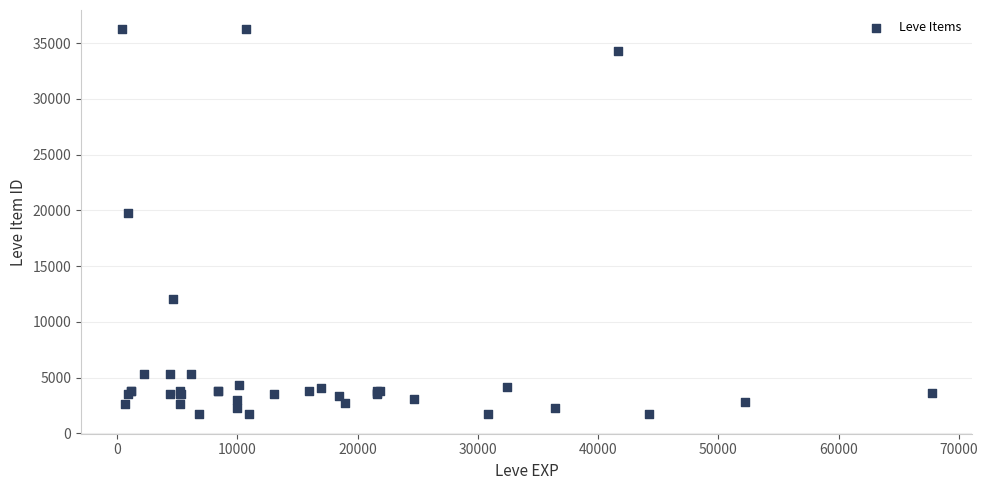

What Y value in the scatter plot is closest to 18967?

19744